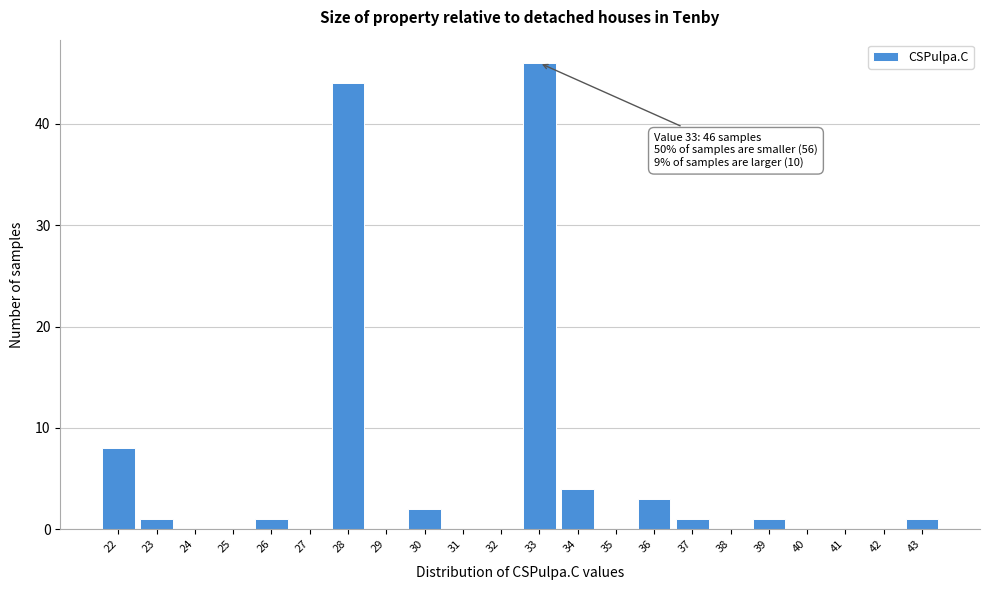

Which range on the x-axis has the tallest bar?

32.5 to 33.5